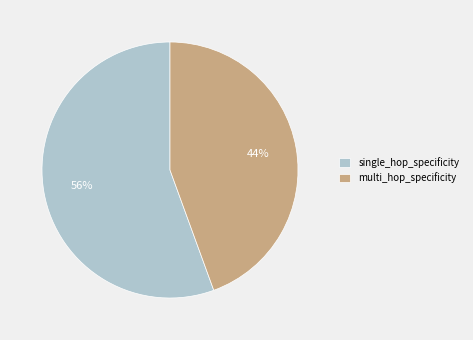

Which category has the smallest portion of the pie?

multi_hop_specificity